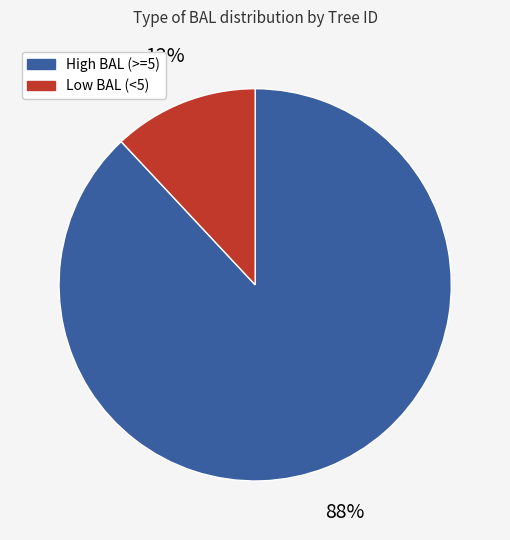

Is there any slice that represents more than half of the pie?

Yes